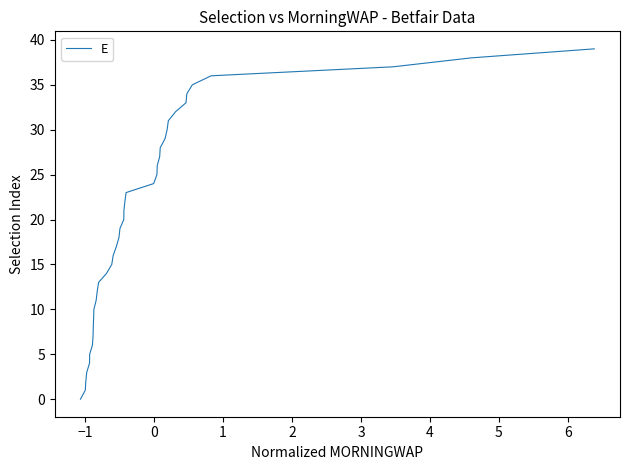

What is the difference between the maximum and minimum values?

39